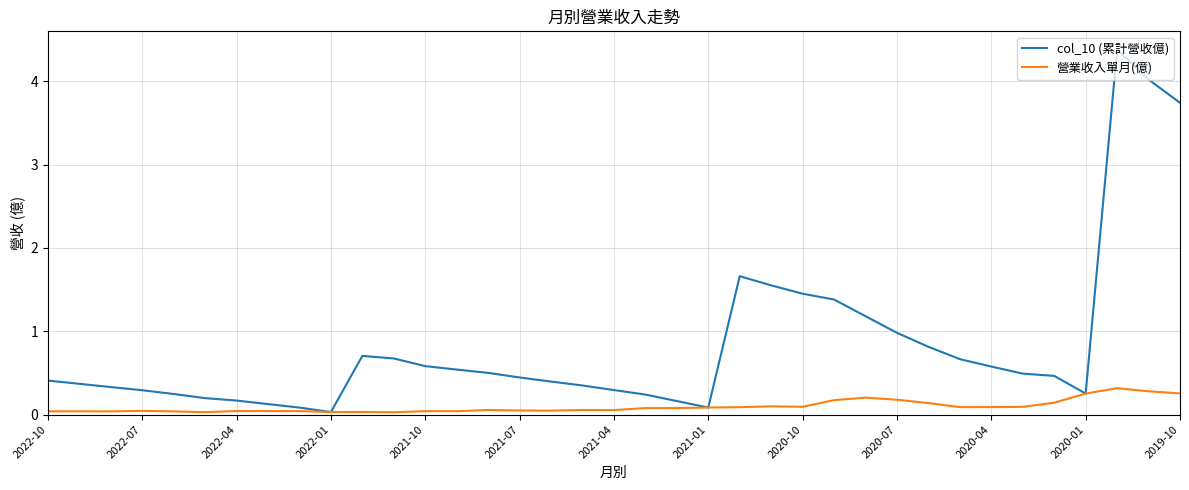

What is the maximum value for col_10 (累計營收億)?

4.4